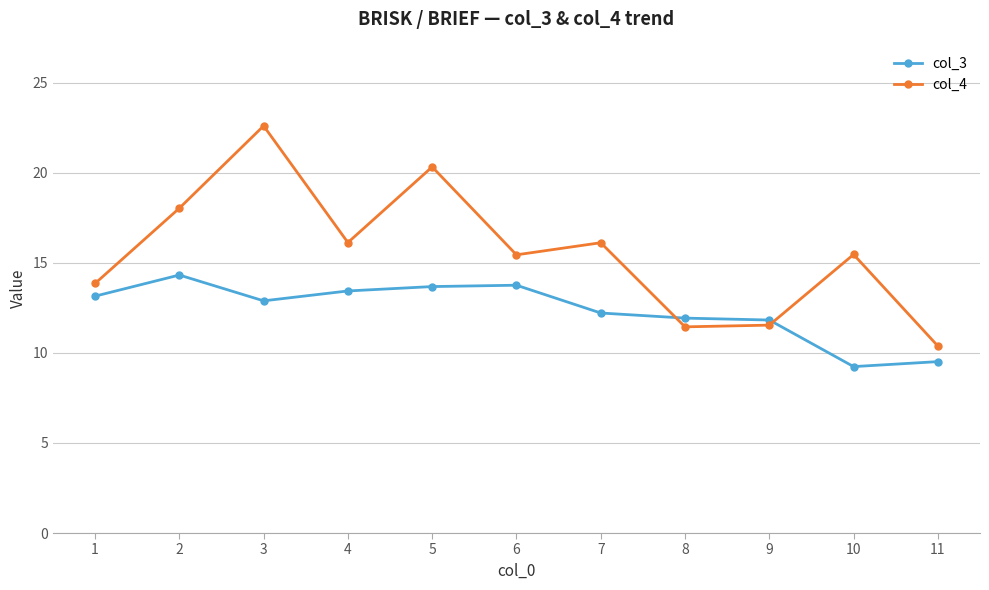

How many lines are shown in the chart?

2